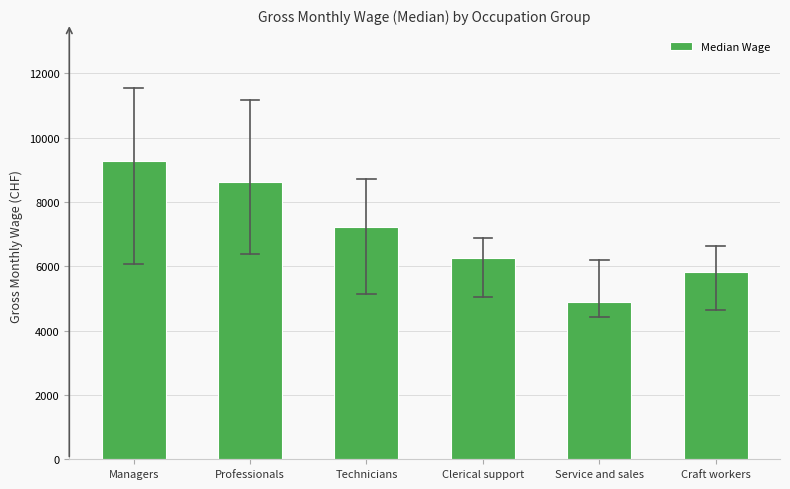

Reading left to right, list all the values displayed in this chart.

Managers=9269.0	Professionals=8629.0	Technicians=7210.0	Clerical support=6250.5	Service and sales=4900.5	Craft workers=5816.5